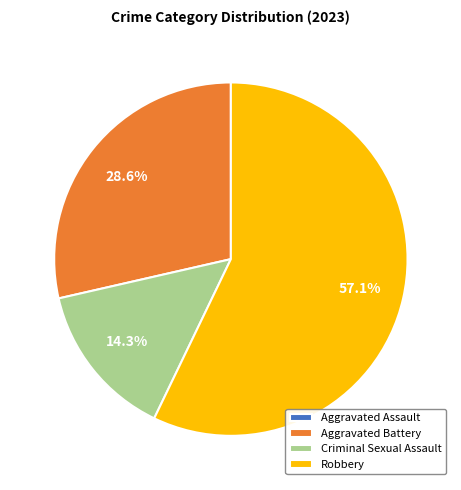

To the nearest percent, what portion does Criminal Sexual Assault represent?

14%